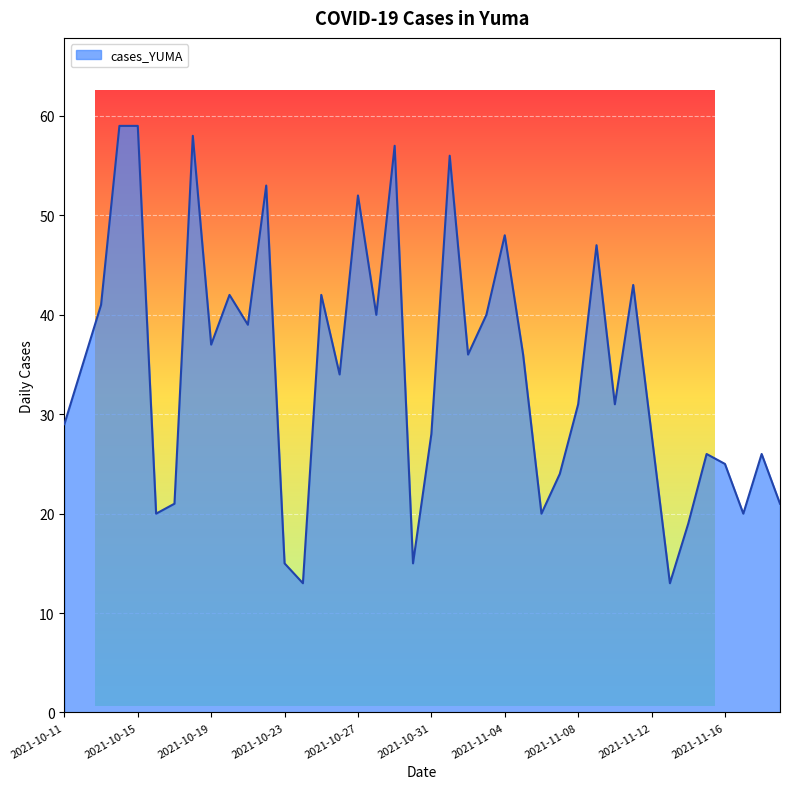

What is the difference between the maximum and minimum values?

46